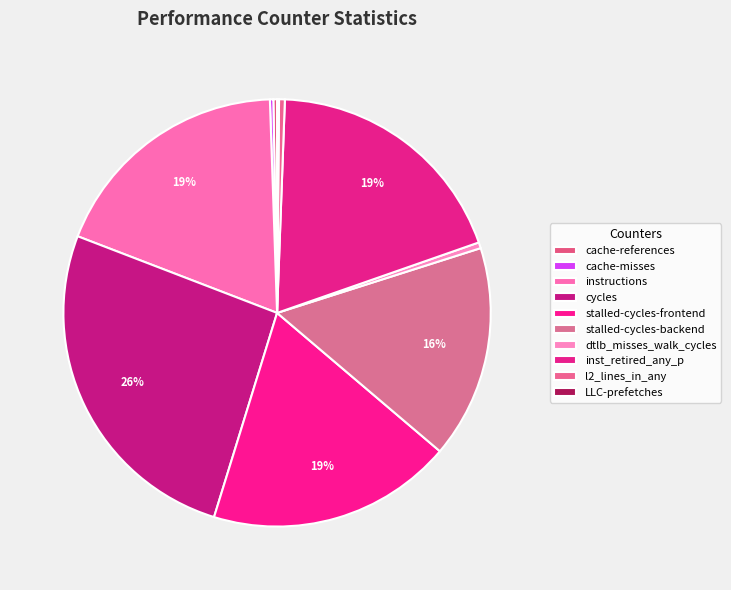

Combined, do LLC-prefetches and stalled-cycles-backend account for over 50%?

No